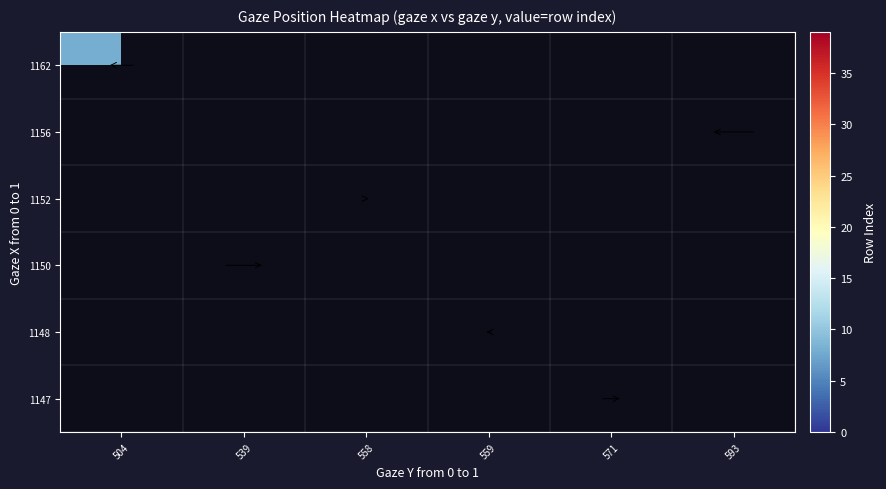

List the series in order of their peak value, lowest first.

1147, 1148, 1150, 1152, 1156, 1162